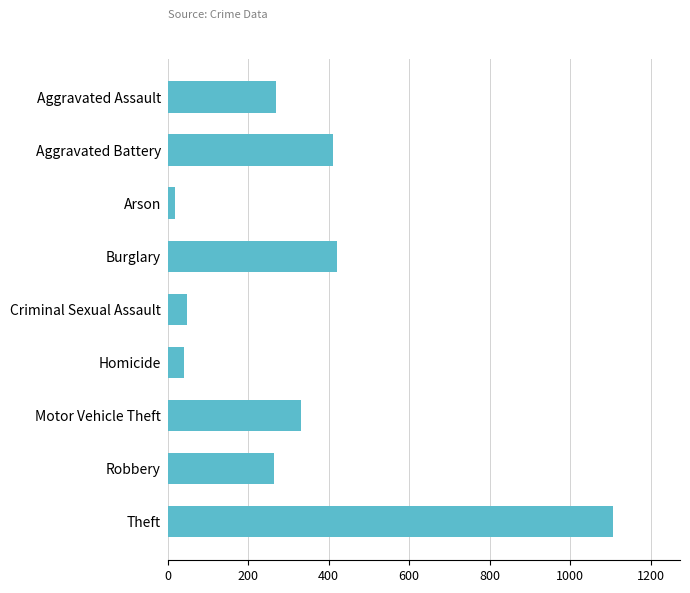

The value at Motor Vehicle Theft is 331. True or false?

True